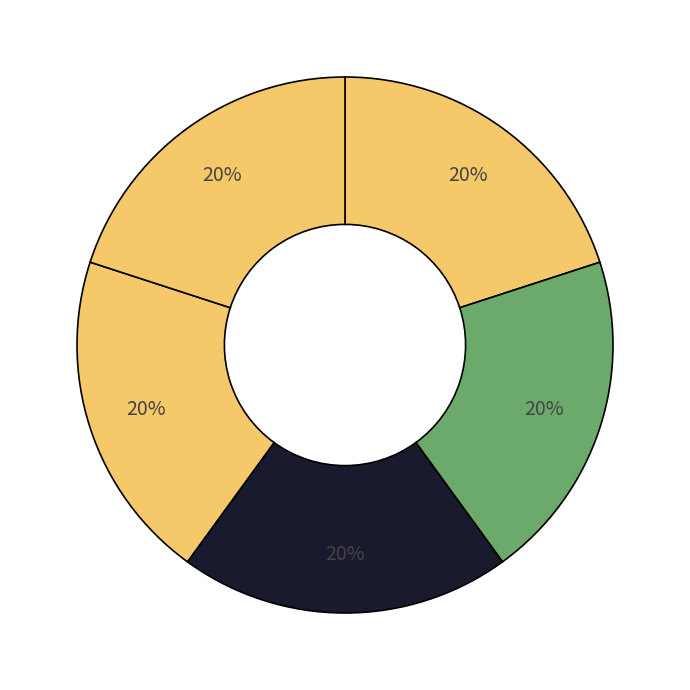

Count the number of slices in the pie.

5